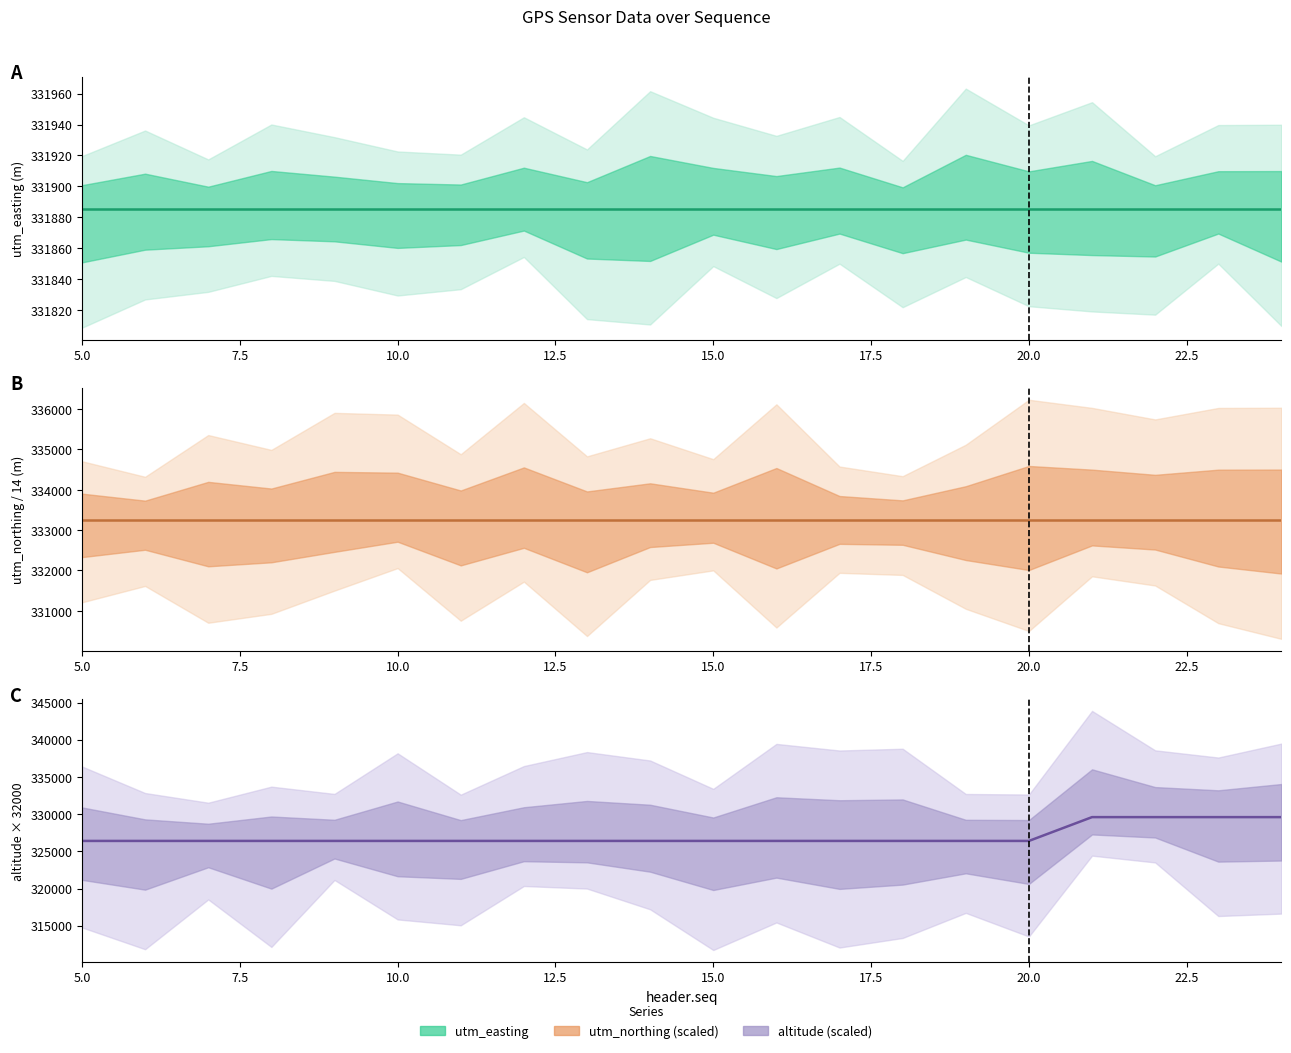

True or false: altitude (scaled) and utm_northing (scaled) intersect in this chart.

False